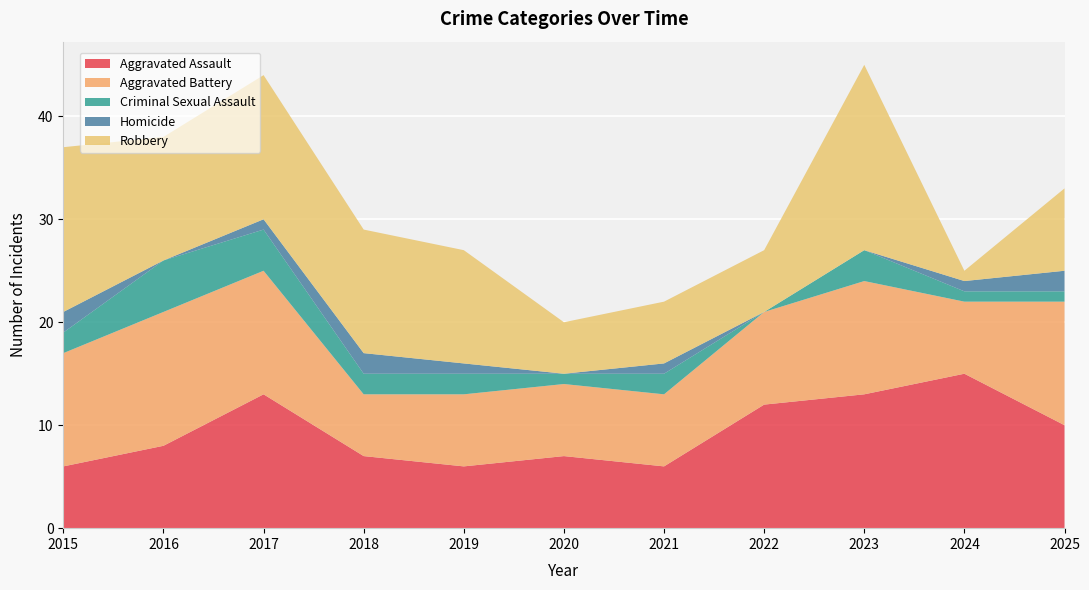

Reading left to right, transcribe all the data shown in this chart.

Aggravated Assault: 2015=6	2016=8	2017=13	2018=7	2019=6	2020=7	2021=6	2022=12	2023=13	2024=15	2025=10
Aggravated Battery: 2015=11	2016=13	2017=12	2018=6	2019=7	2020=7	2021=7	2022=9	2023=11	2024=7	2025=12
Criminal Sexual Assault: 2015=2	2016=5	2017=4	2018=2	2019=2	2020=1	2021=2	2022=0	2023=3	2024=1	2025=1
Homicide: 2015=2	2016=0	2017=1	2018=2	2019=1	2020=0	2021=1	2022=0	2023=0	2024=1	2025=2
Robbery: 2015=16	2016=12	2017=14	2018=12	2019=11	2020=5	2021=6	2022=6	2023=18	2024=1	2025=8